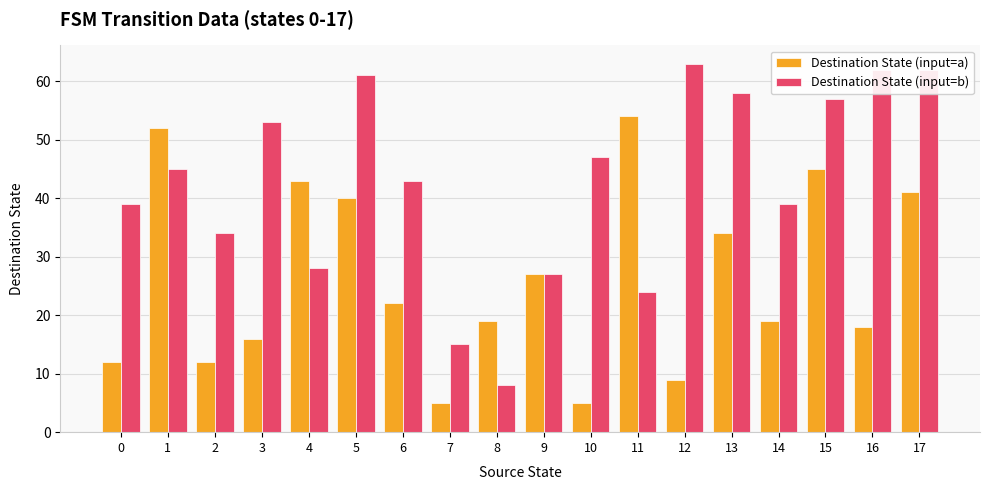

True or false: Destination State (input=b) has a value of 17 at 2.

False